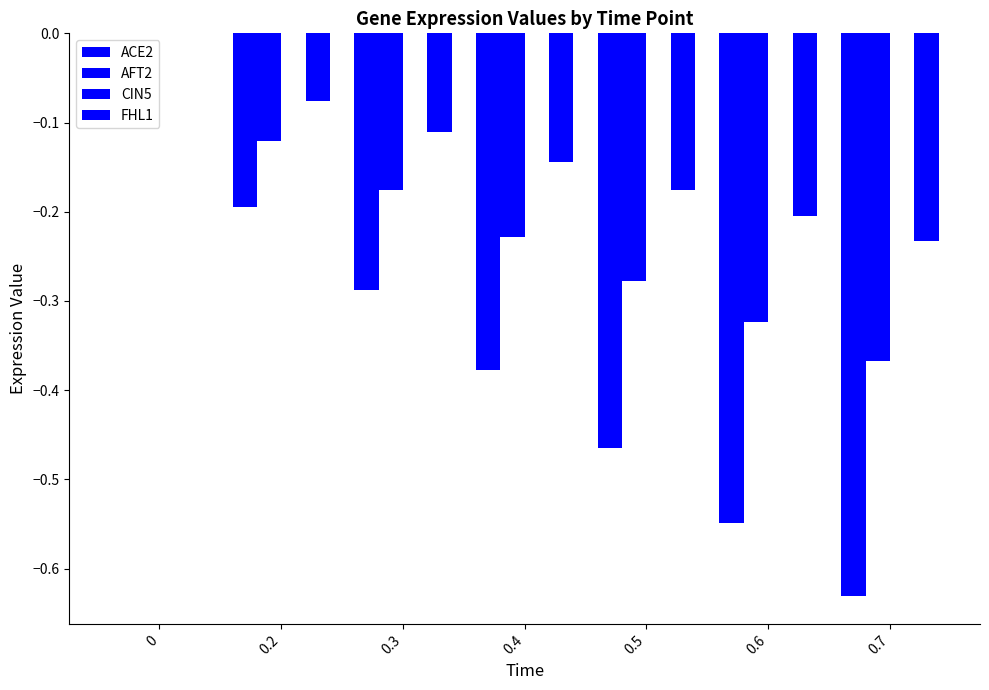

What is the minimum value shown in the chart?

-0.6